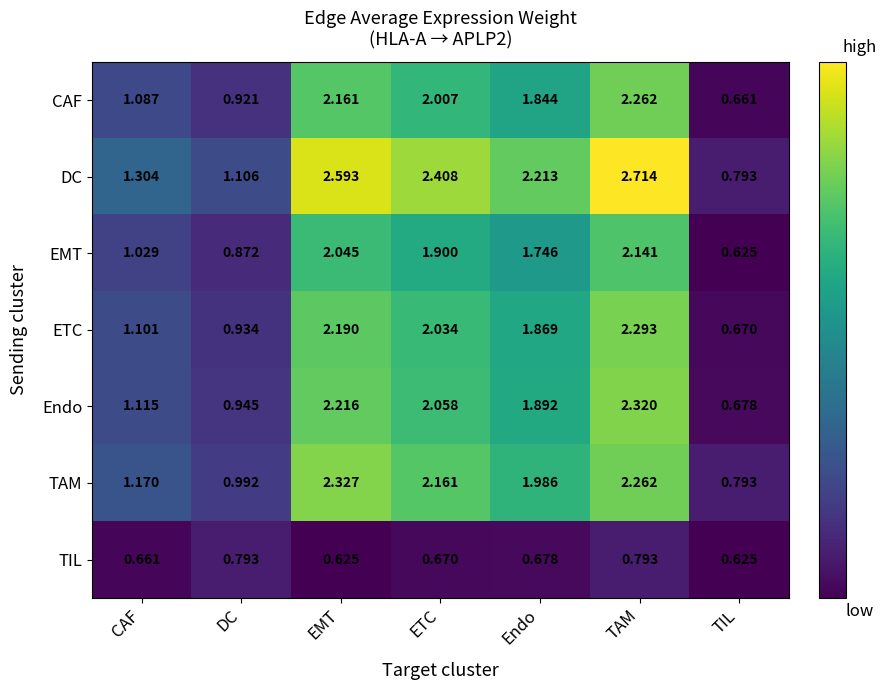

Rank the categories by Endo value from lowest to highest.

TIL, DC, CAF, Endo, ETC, EMT, TAM